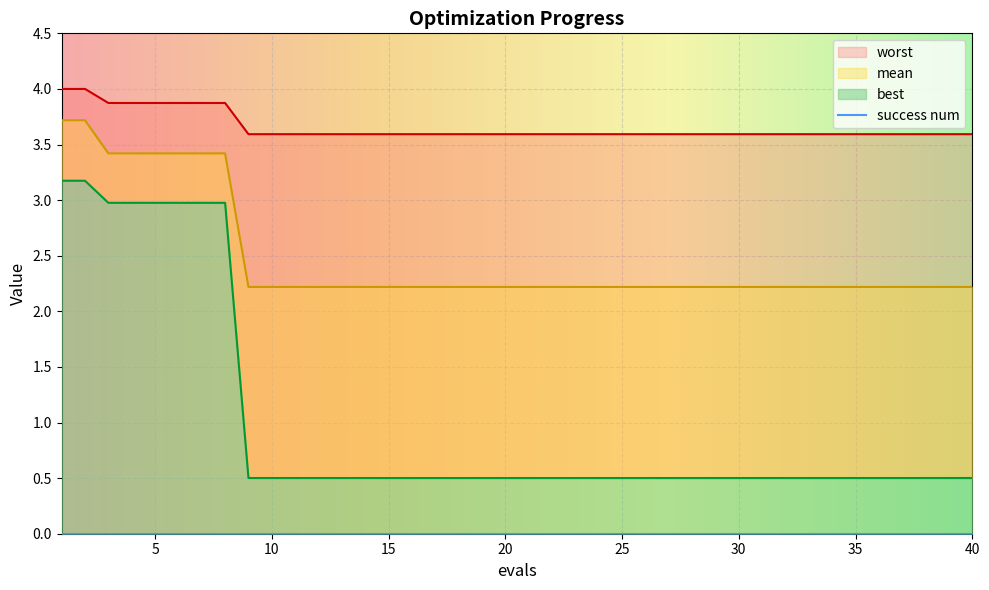

True or false: best and mean cross at least once.

False